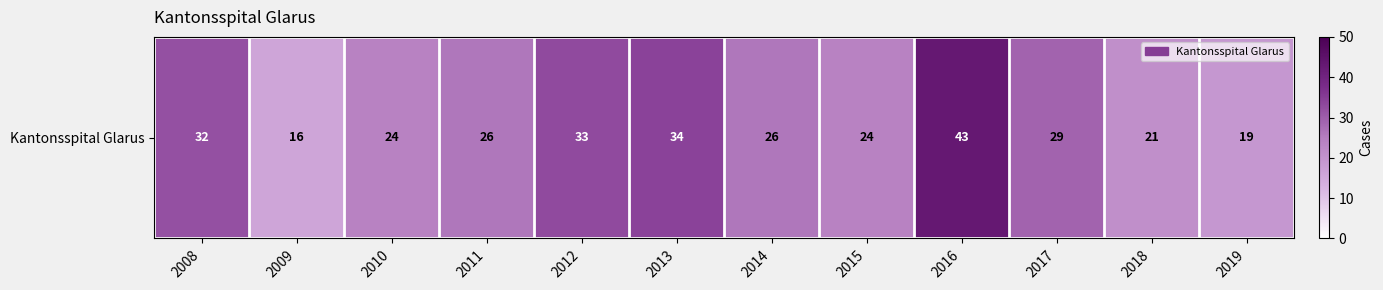

Count the number of categories in the chart.

12